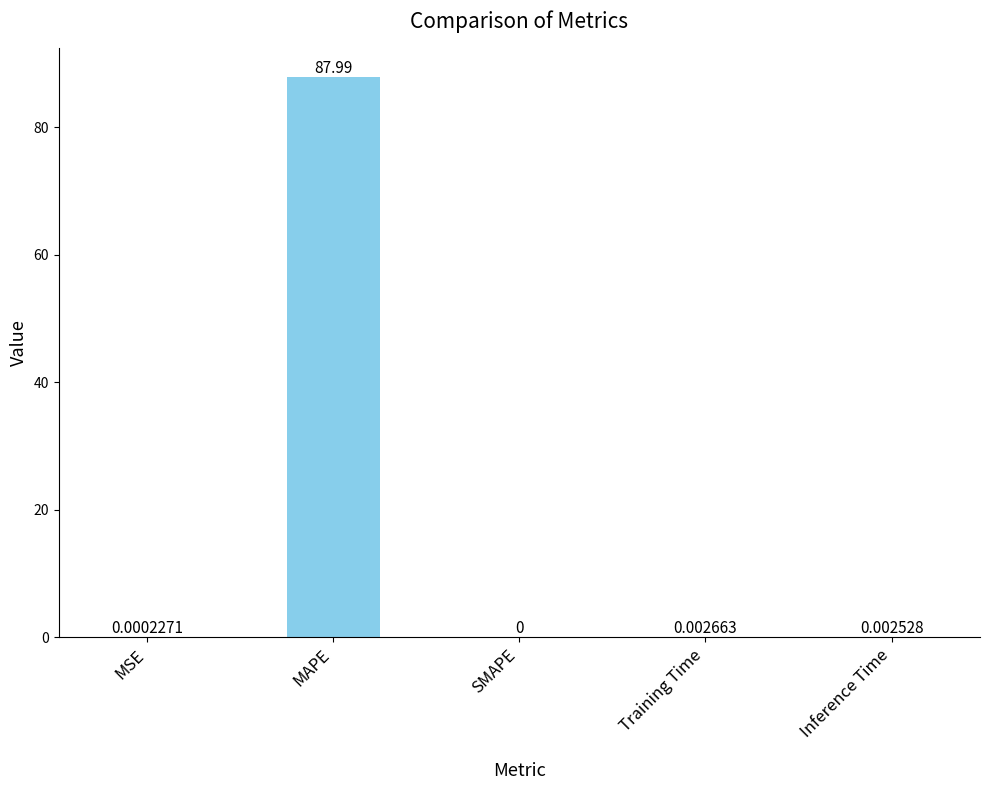

Between Training Time and Inference Time, which is larger?

Training Time